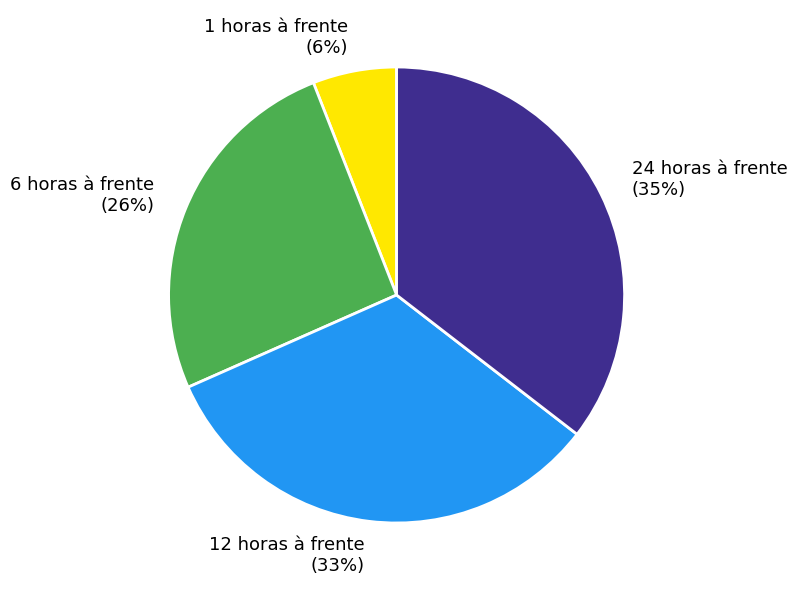

Is there a majority slice in this chart?

No